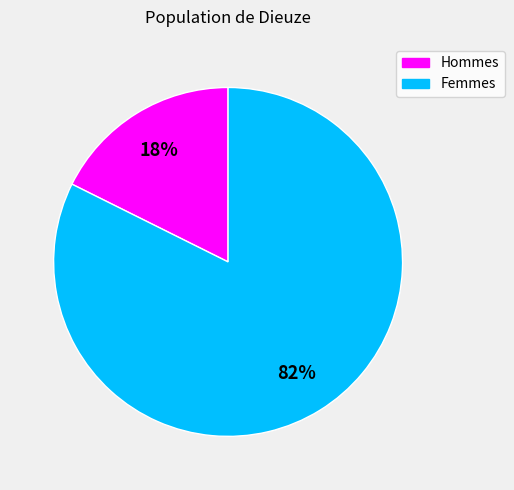

To the nearest percent, what is the average slice percentage?

50%